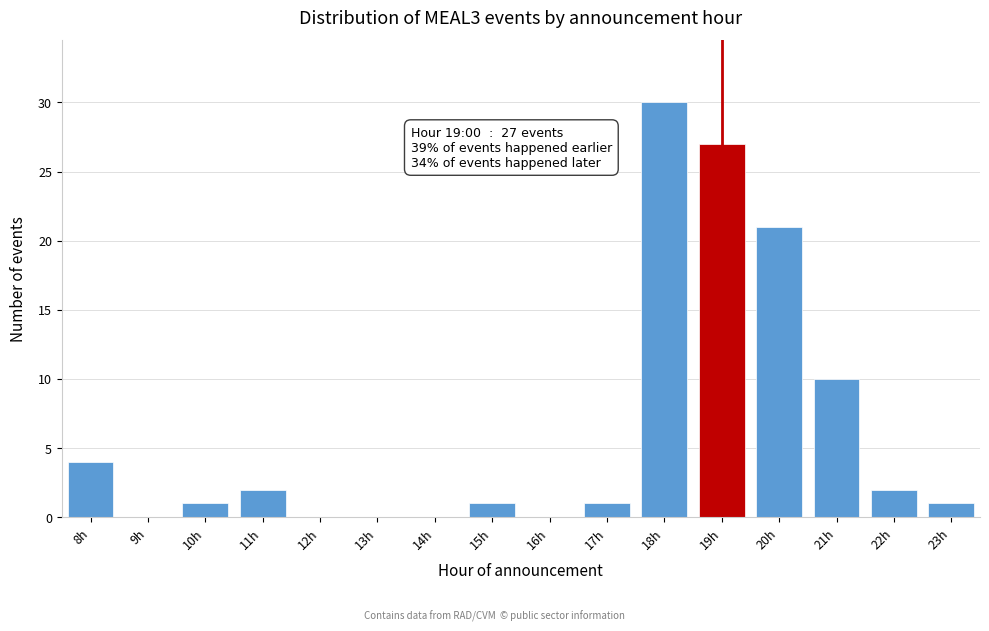

Which range on the x-axis has the tallest bar?

17.5 to 18.5